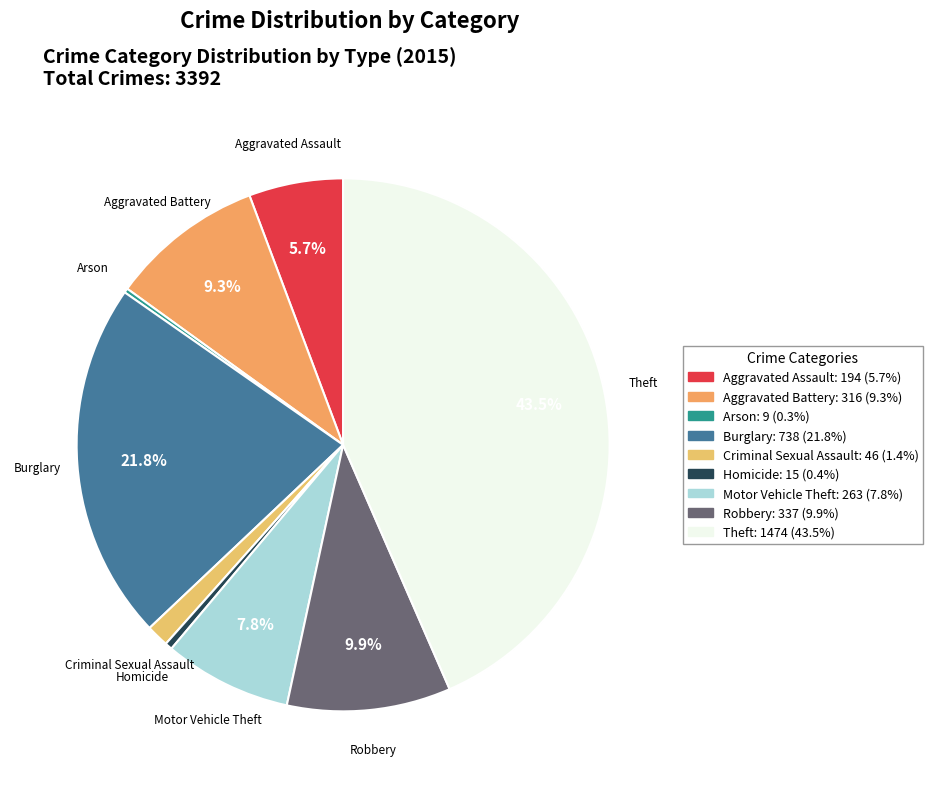

Is there a majority slice in this chart?

No